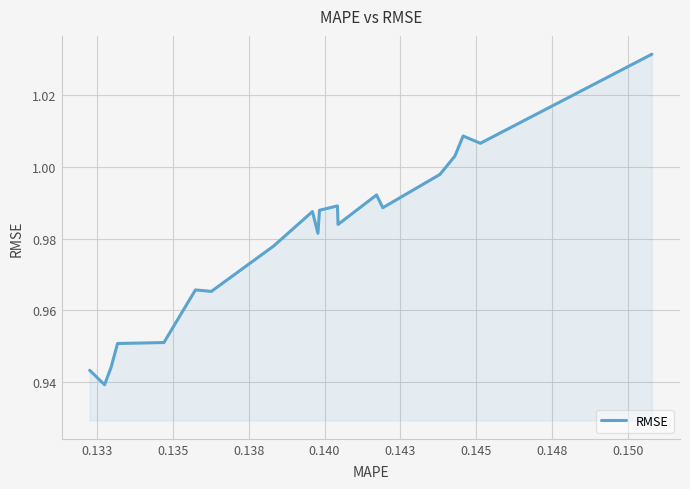

Does the chart display data point markers on the line(s)?

No